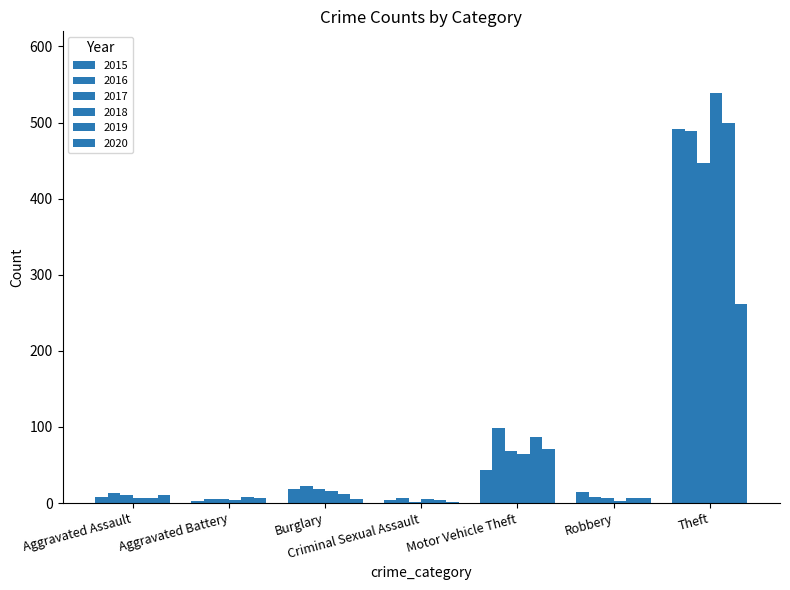

Are the bars horizontal?

No